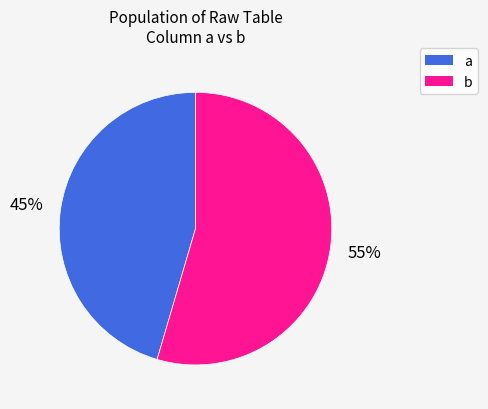

To the nearest percent, what is the average slice percentage?

50%